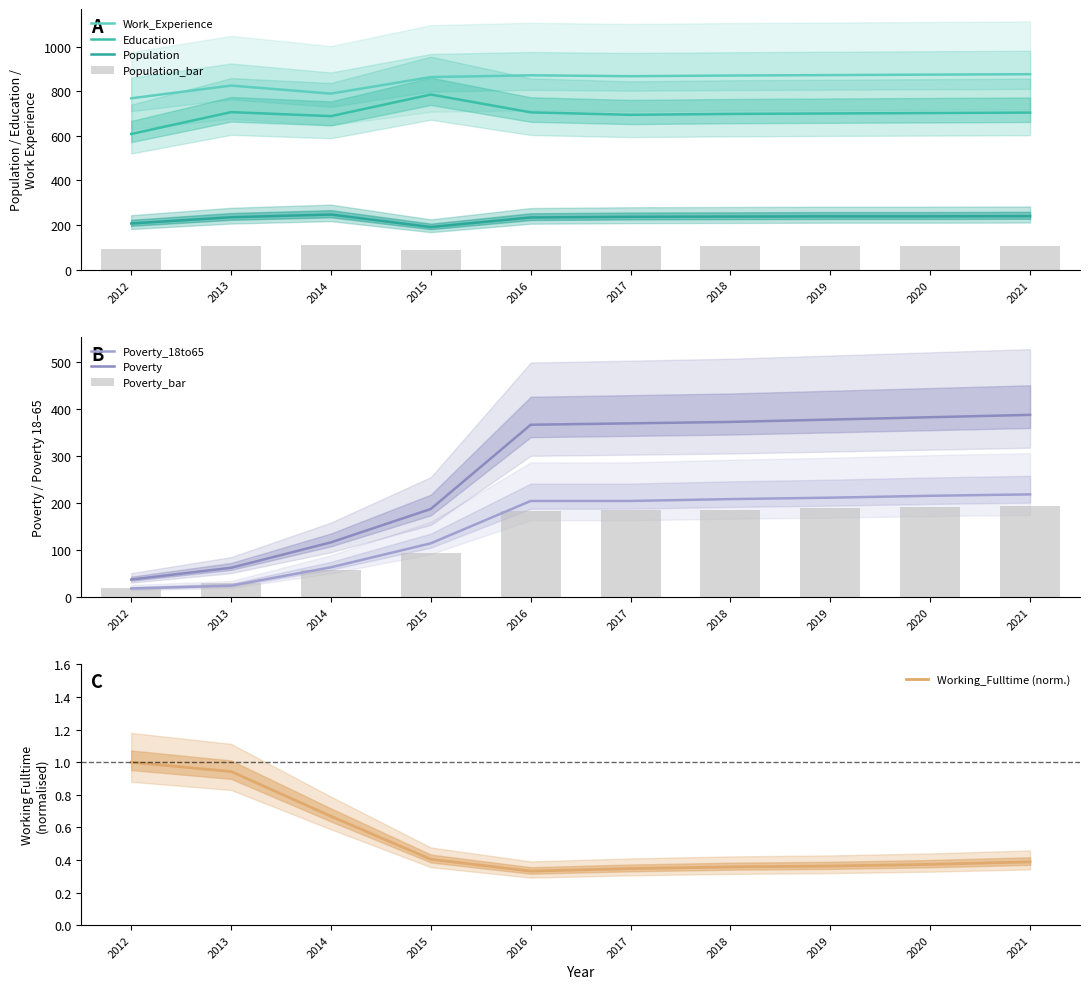

Reading left to right, transcribe all the data shown in this chart.

Population: 2012=207.0	2013=235.0	2014=247.0	2015=191.0	2016=234.0	2017=237.0	2018=238.0	2019=239.0	2020=239.0	2021=240.0
Education: 2012=608.0	2013=706.0	2014=688.0	2015=785.0	2016=705.0	2017=694.0	2018=698.0	2019=700.0	2020=702.0	2021=704.0
Work_Experience: 2012=768.0	2013=825.0	2014=789.0	2015=863.0	2016=871.0	2017=867.0	2018=870.0	2019=872.0	2020=874.0	2021=876.0
Working_Fulltime: 2012=1.0	2013=0.9	2014=0.7	2015=0.4	2016=0.3	2017=0.3	2018=0.4	2019=0.4	2020=0.4	2021=0.4
Poverty: 2012=38.0	2013=63.0	2014=117.0	2015=188.0	2016=367.0	2017=370.0	2018=373.0	2019=378.0	2020=383.0	2021=388.0
Poverty_18to65: 2012=19.0	2013=25.0	2014=64.0	2015=115.0	2016=205.0	2017=205.0	2018=209.0	2019=212.0	2020=216.0	2021=219.0